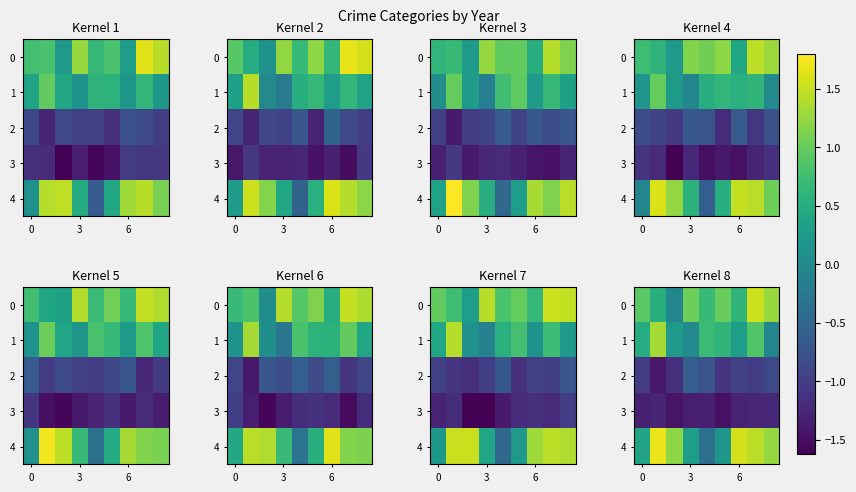

What is the sum of all 1 values?

4.4